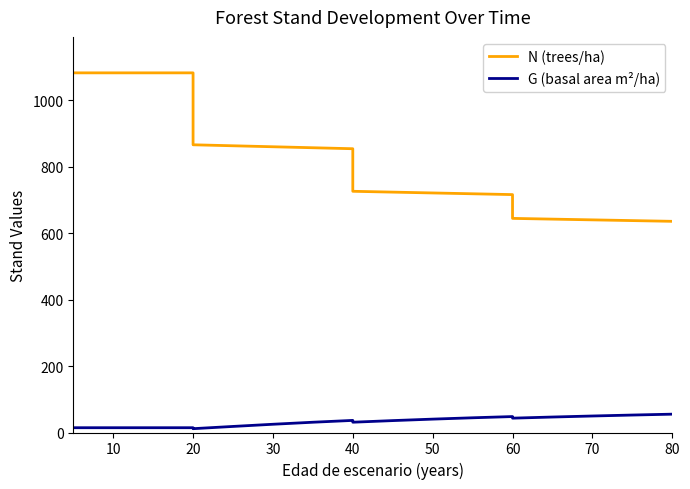

Does the chart have visible grid lines?

No